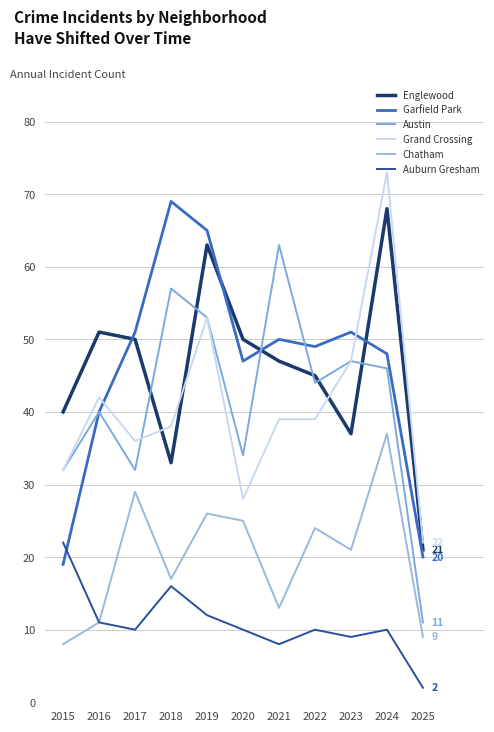

What is the value of the Chatham point at the 3rd from the left?

29